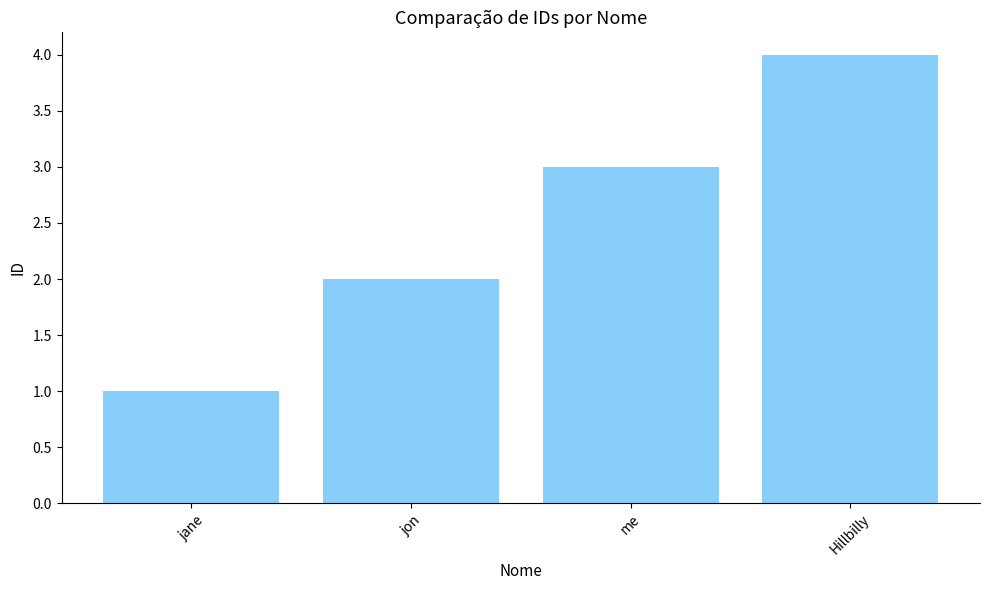

What is the maximum value shown in the chart?

4